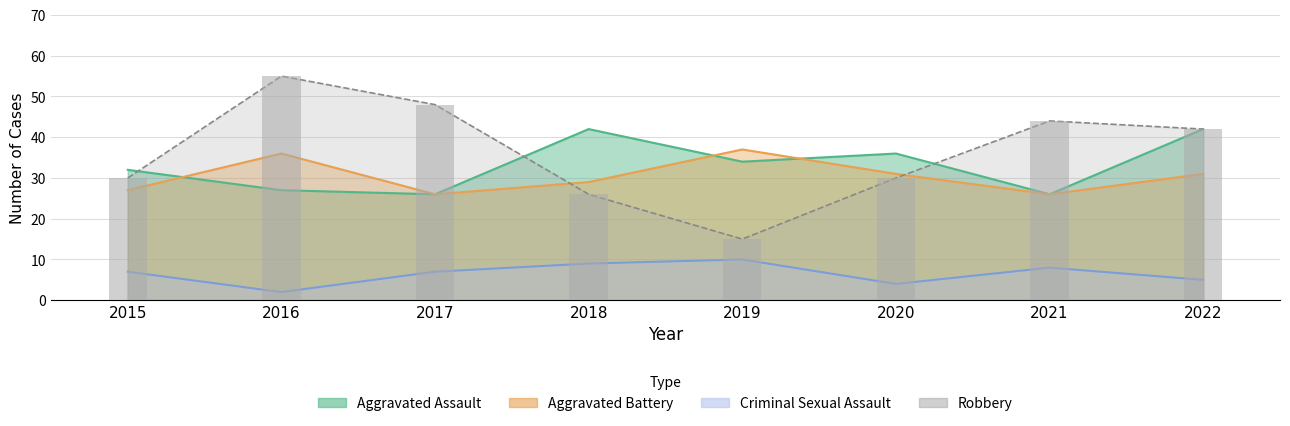

At 2016, list the series in order from smallest to largest.

Criminal Sexual Assault, Aggravated Assault, Aggravated Battery, Robbery